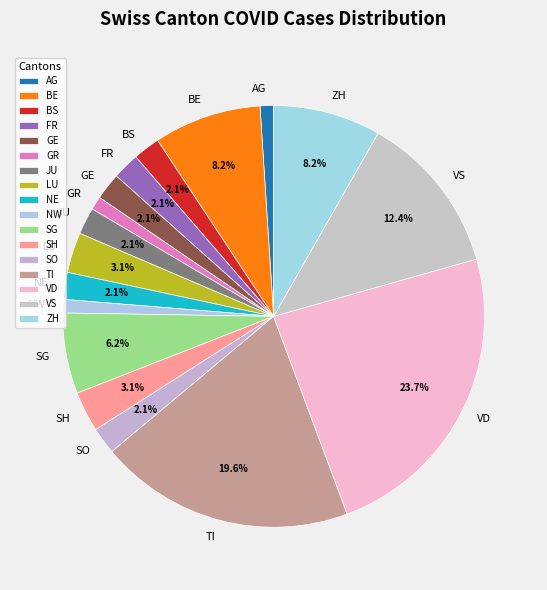

To the nearest percent, what is the average slice percentage?

6%